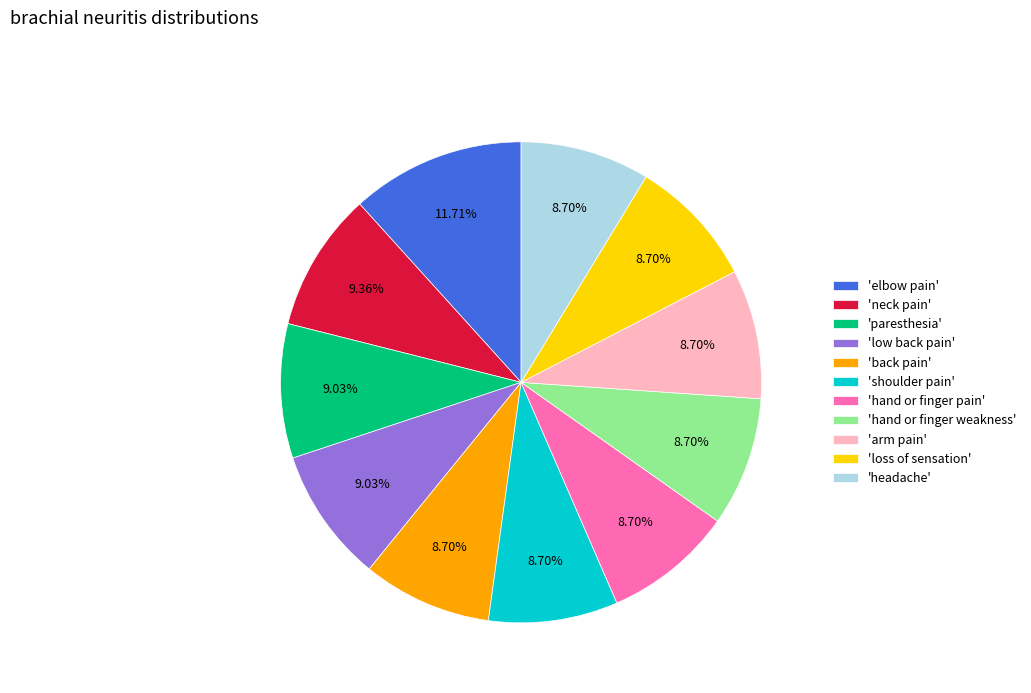

Is 'hand or finger pain' the majority of the pie?

No